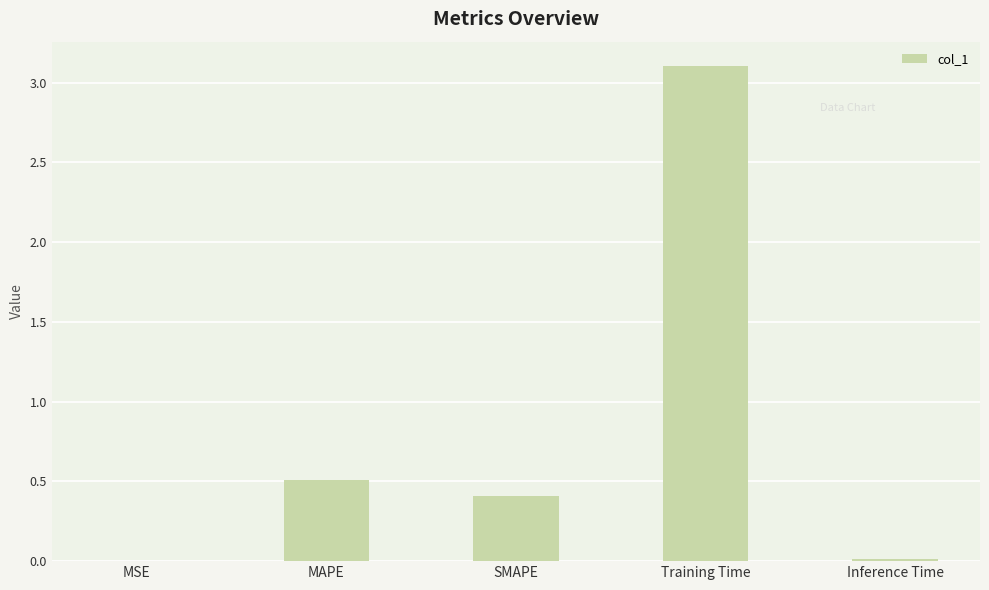

At which category does the chart reach its peak across all series?

Training Time